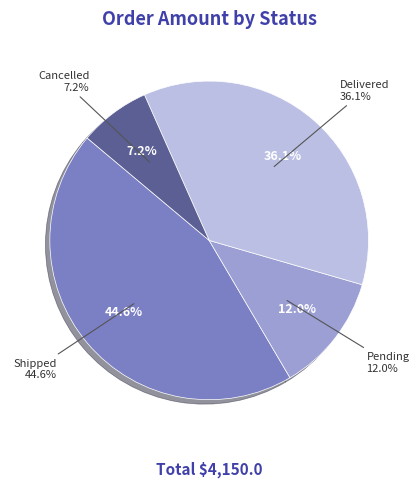

Is it true that Delivered is 36% of the pie?

True